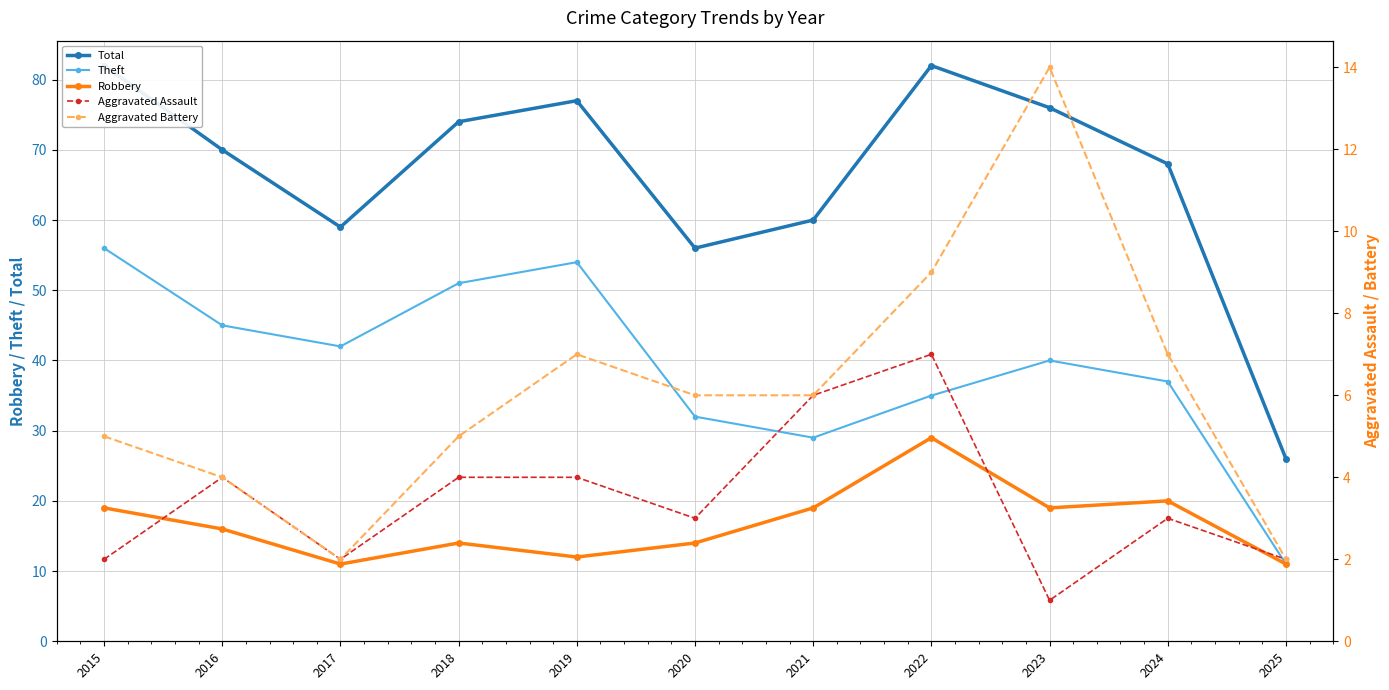

Reading left to right, extract all data points from this chart.

Total: 82	70	59	74	77	56	60	82	76	68	26
Theft: 56	45	42	51	54	32	29	35	40	37	11
Robbery: 19	16	11	14	12	14	19	29	19	20	11
Aggravated Assault: 2	4	2	4	4	3	6	7	1	3	2
Aggravated Battery: 5	4	2	5	7	6	6	9	14	7	2